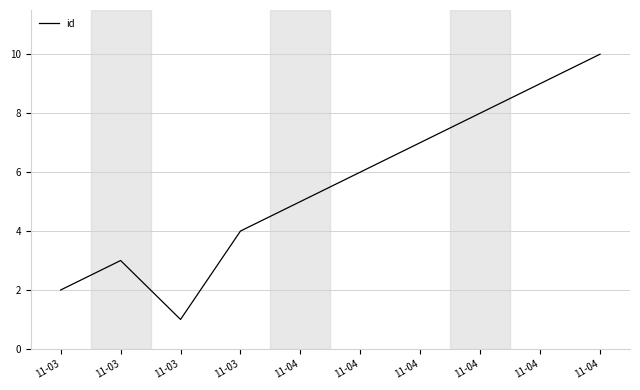

How many lines are shown in the chart?

1